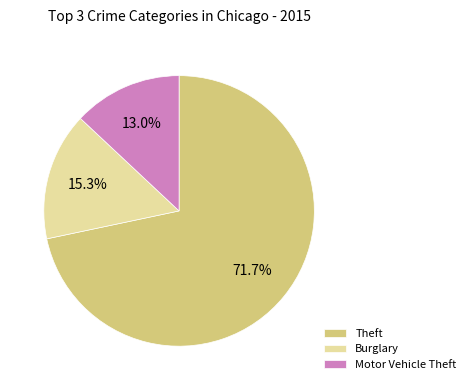

Which slice is the smallest?

Motor Vehicle Theft